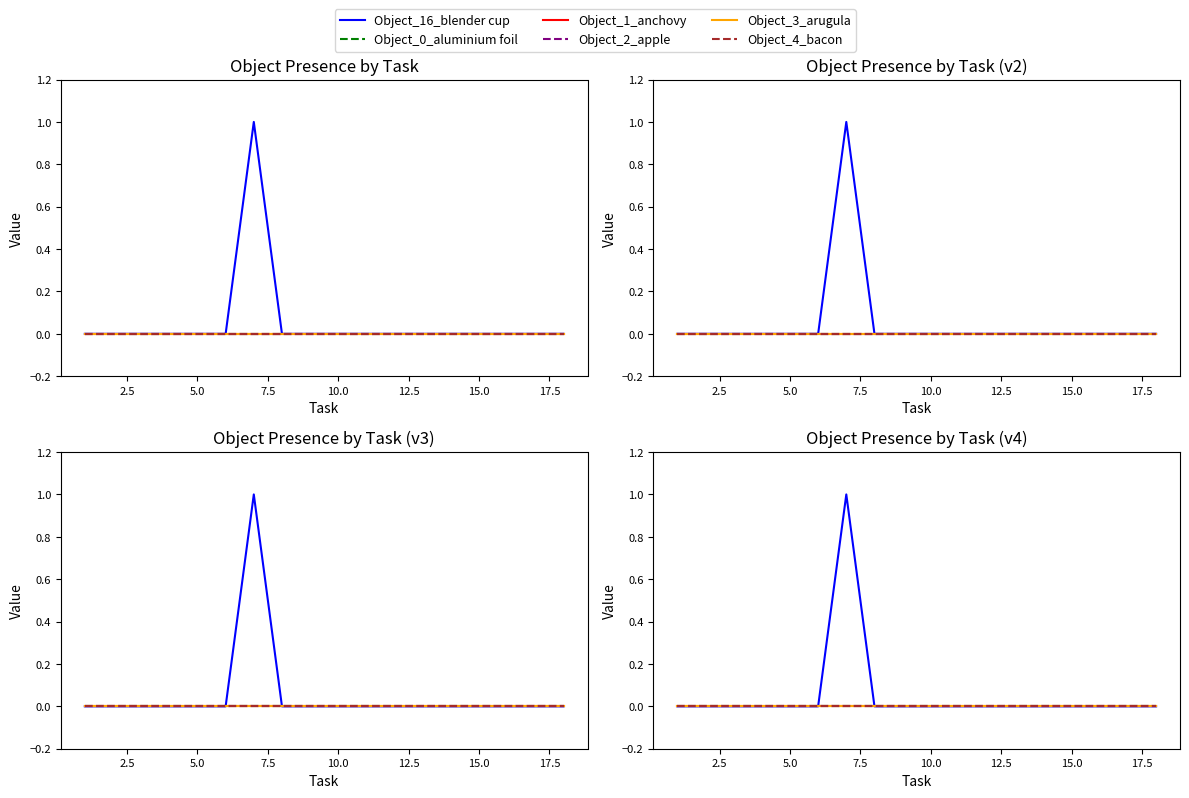

True or false: Object_3_arugula and Object_0_aluminium foil cross at least once.

False